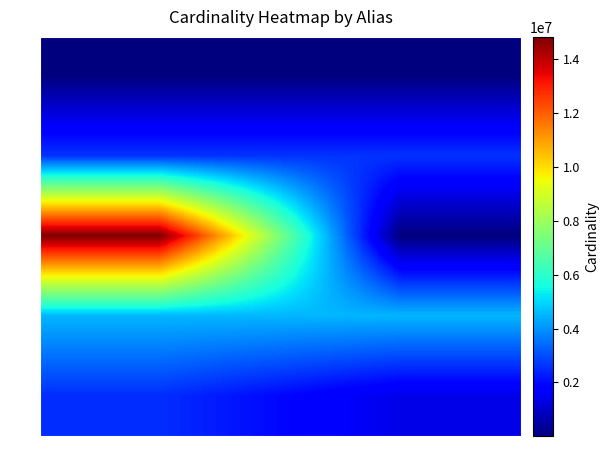

How many distinct data groups are displayed?

5